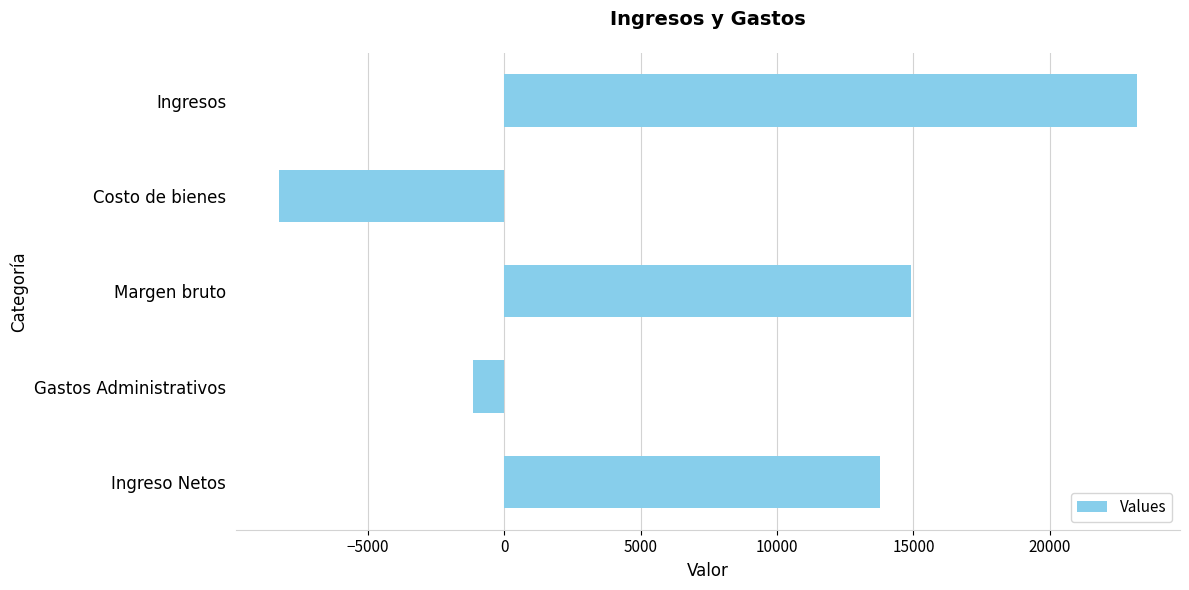

Does the chart contain stacked bars?

No